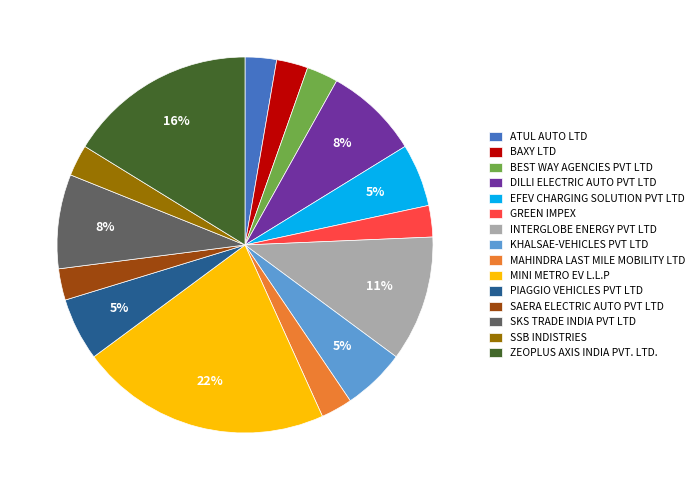

The ZEOPLUS AXIS INDIA PVT. LTD. slice represents 6% of the pie. True or false?

False